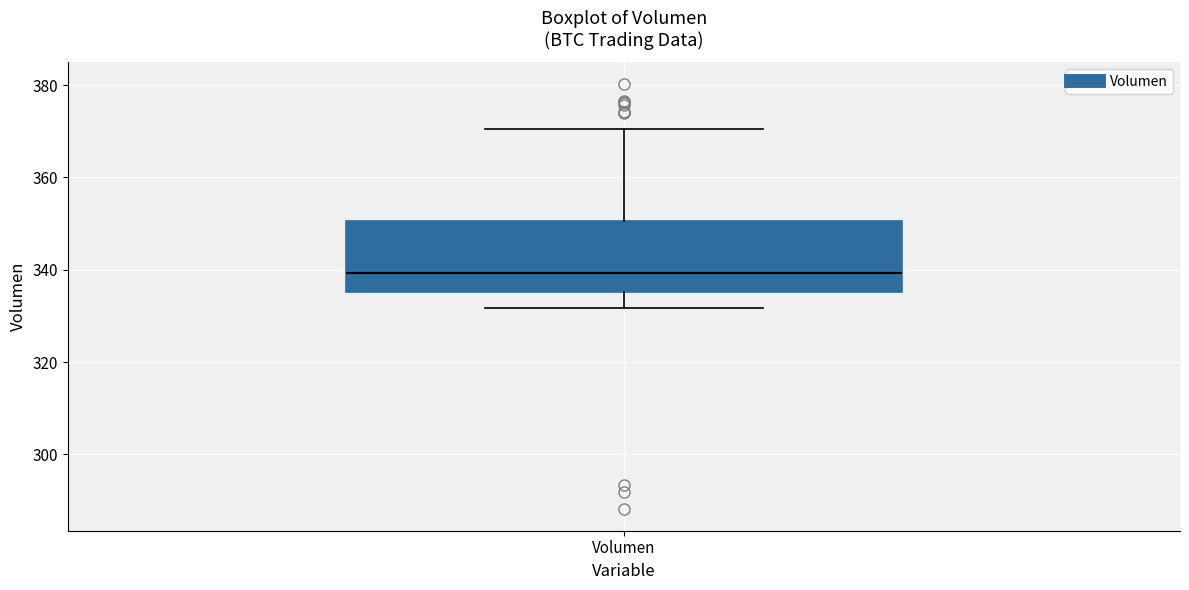

Where does the lower whisker of the box for Volumen end on the y-axis? The values are not printed on the chart, so give them approximately, as read against the axis.

332